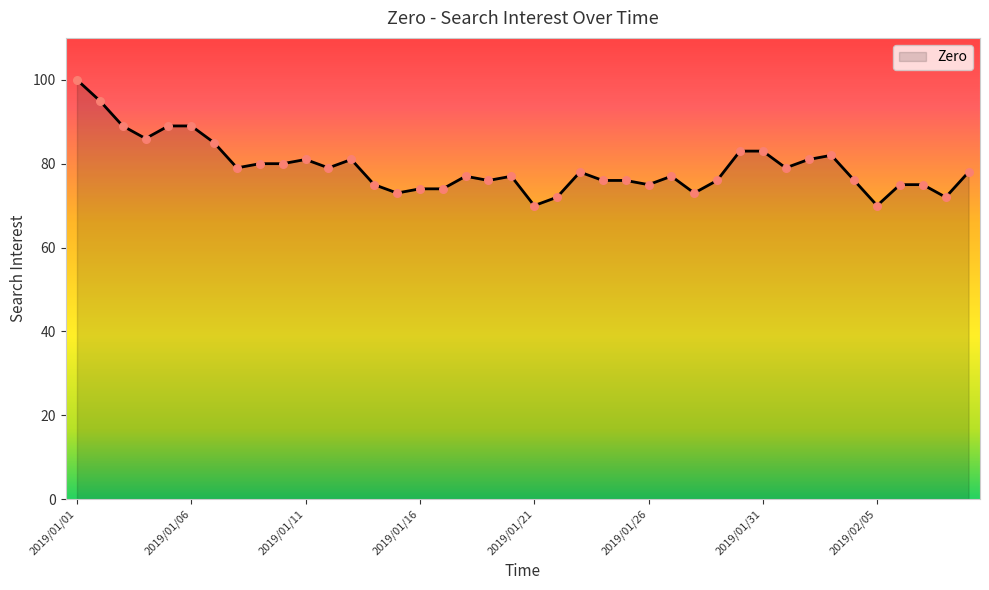

What is the smallest value displayed?

70